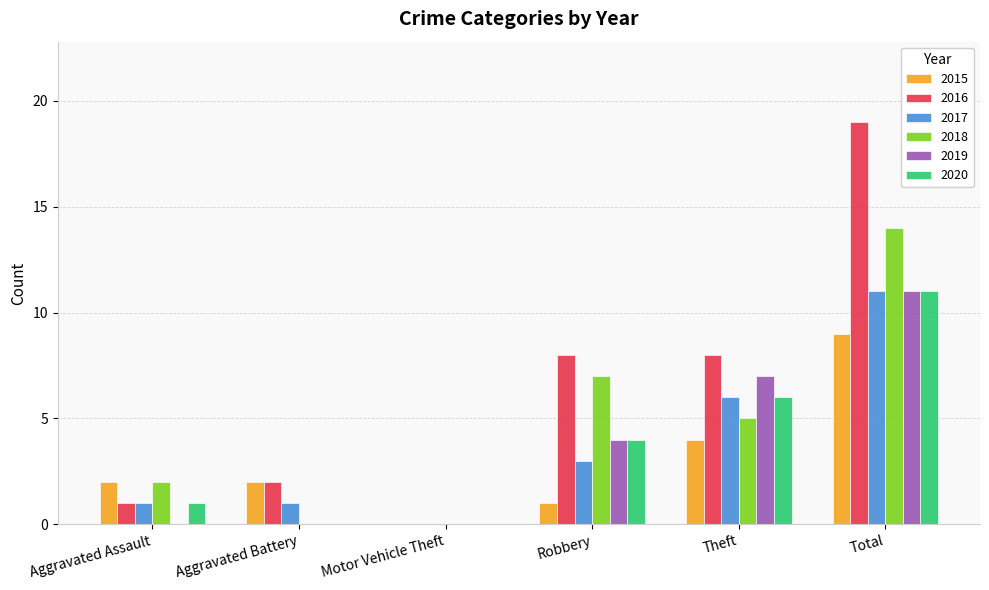

Reading left to right, what are all the values shown in this chart?

2015: 2	2	0	1	4	9
2016: 1	2	0	8	8	19
2017: 1	1	0	3	6	11
2018: 2	0	0	7	5	14
2019: 0	0	0	4	7	11
2020: 1	0	0	4	6	11